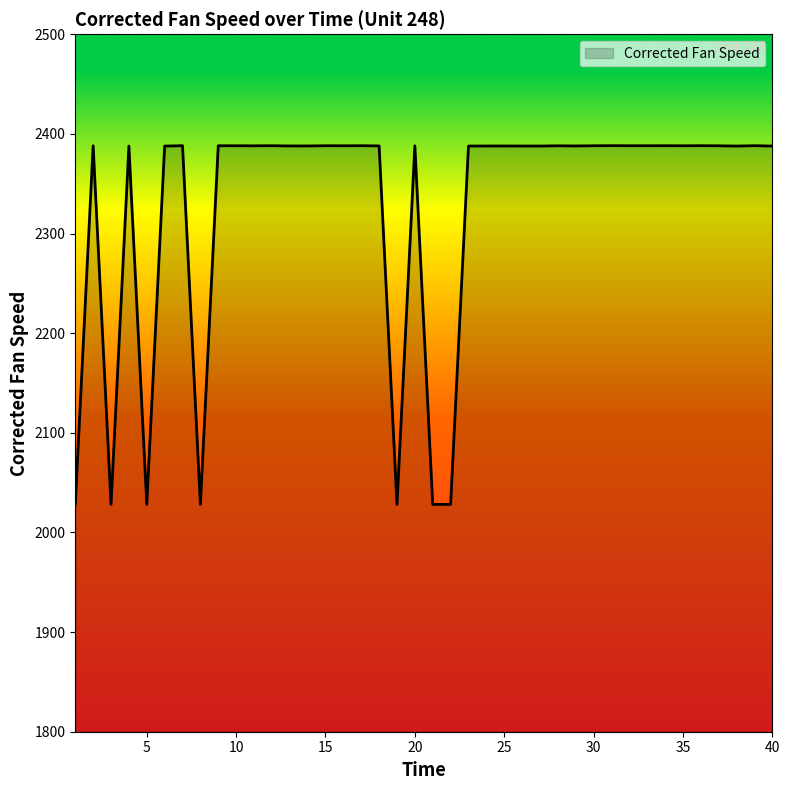

What is the greatest value displayed?

2388.2